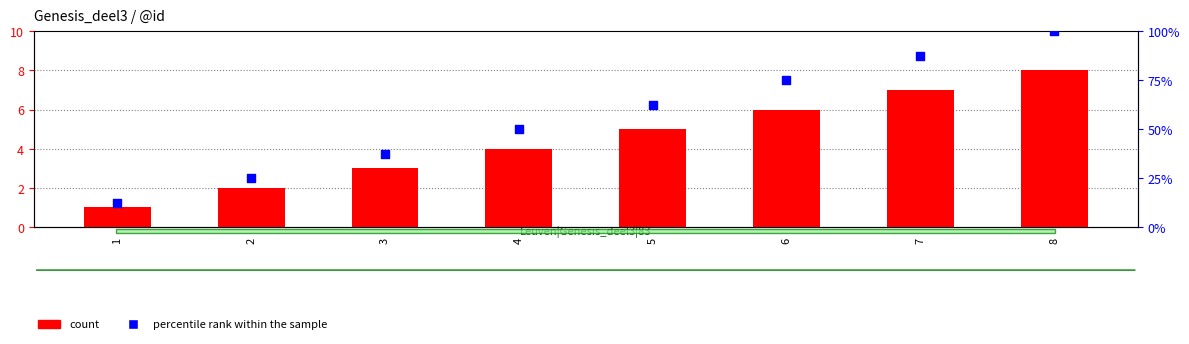

Is the value of count at 1 greater than the value of percentile rank within the sample at 2?

No